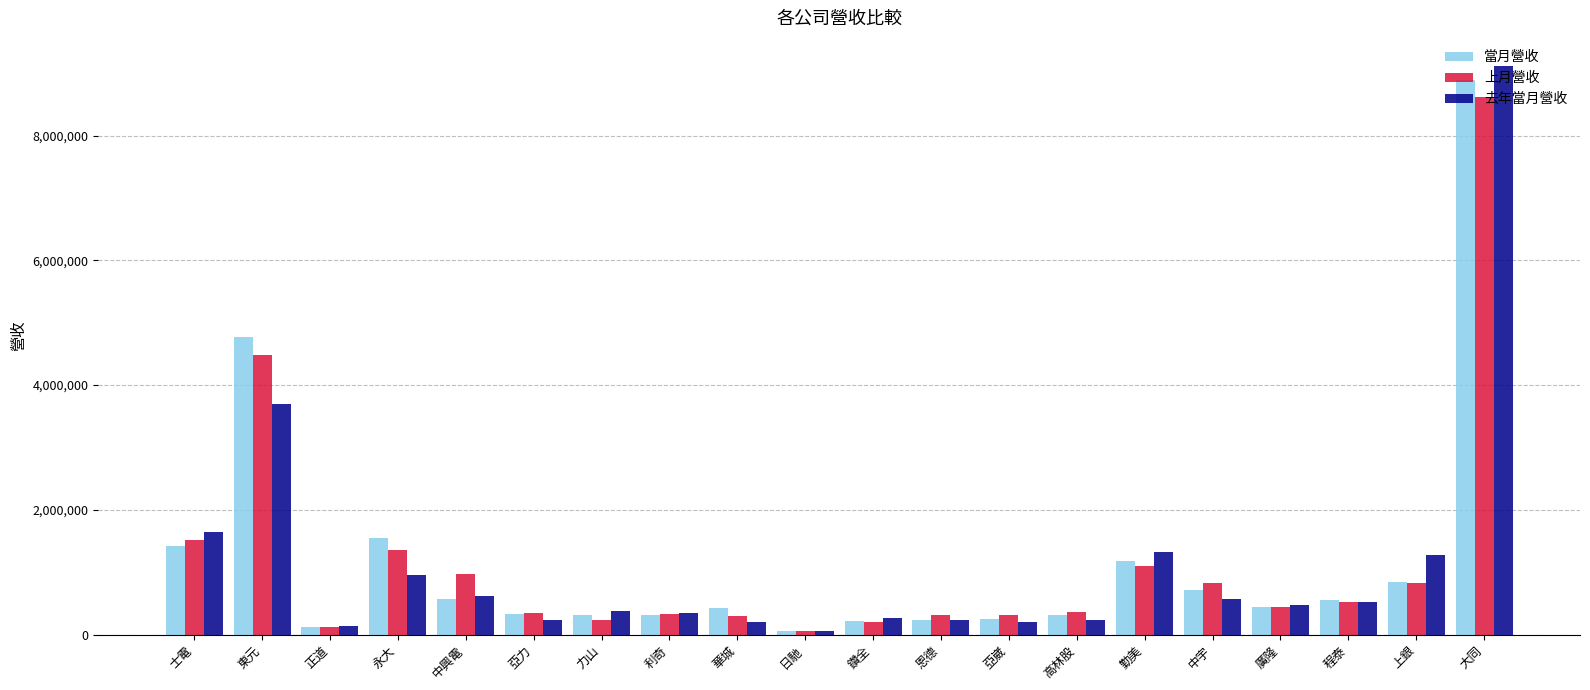

At which category is the sum across all series the highest?

大同